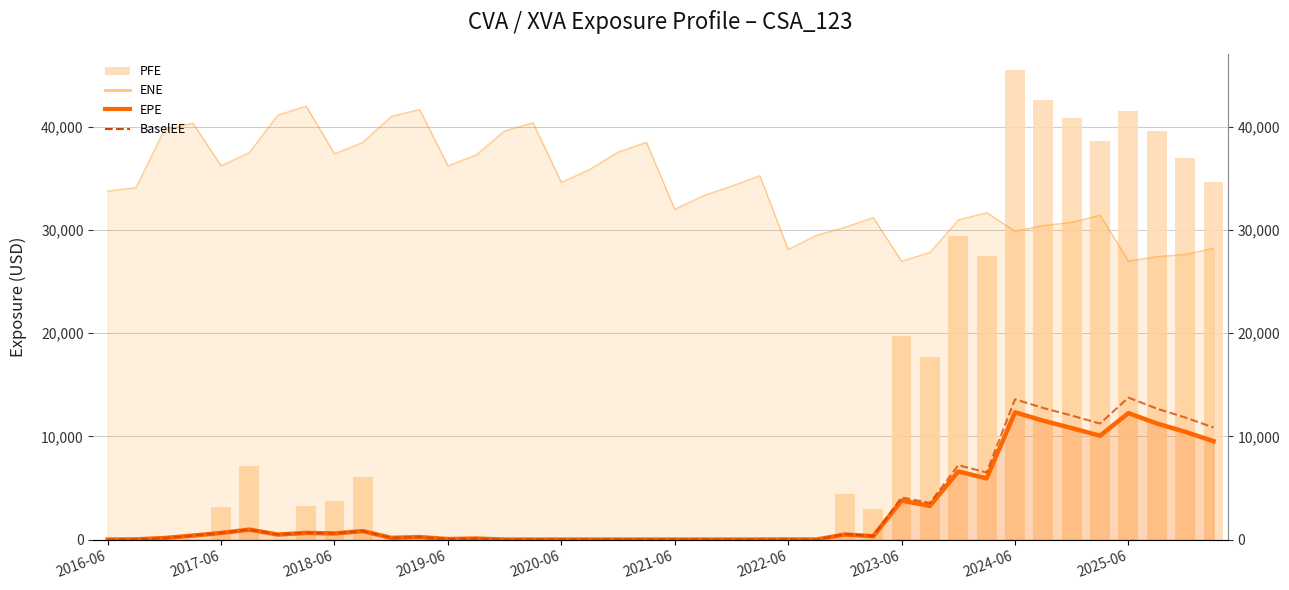

What is the maximum value shown in the chart?

45554.1